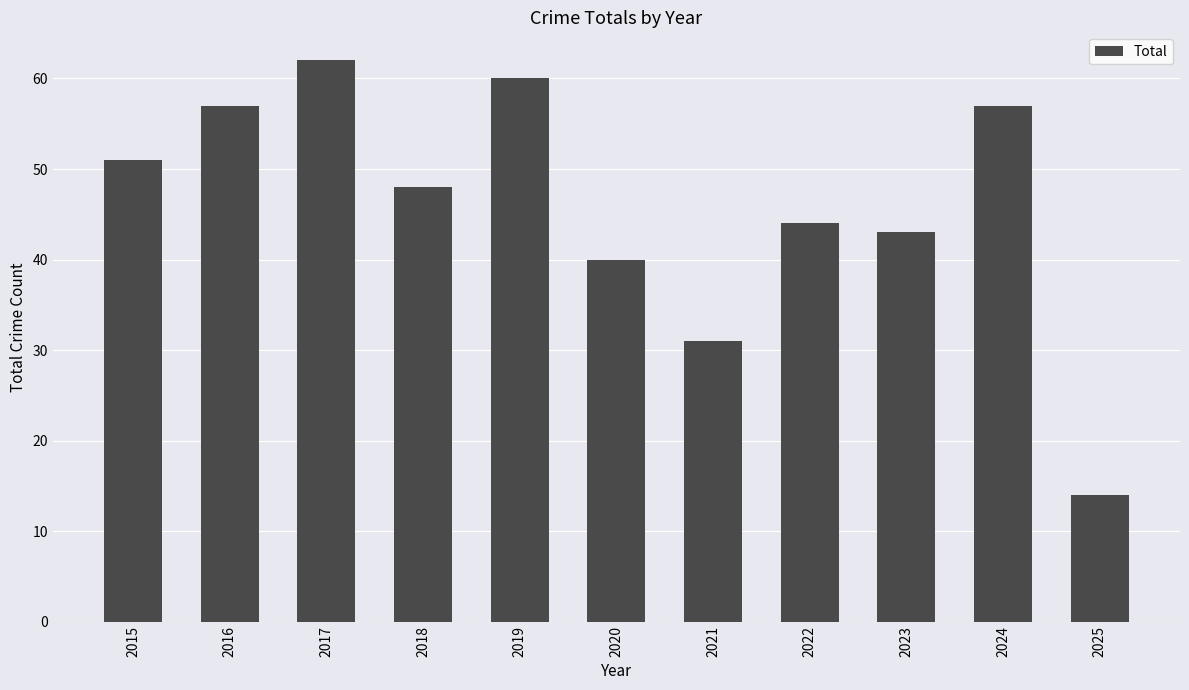

What is the average value?

46